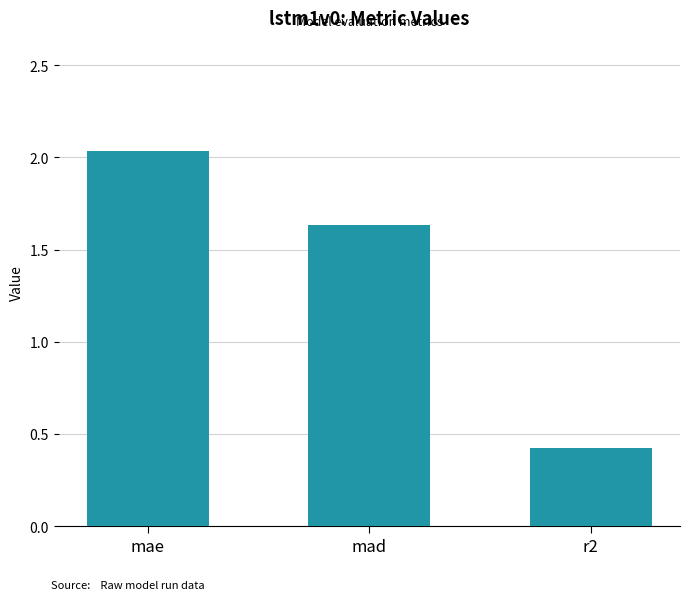

The chart shows a value of 0.2 at r2. True or false?

False